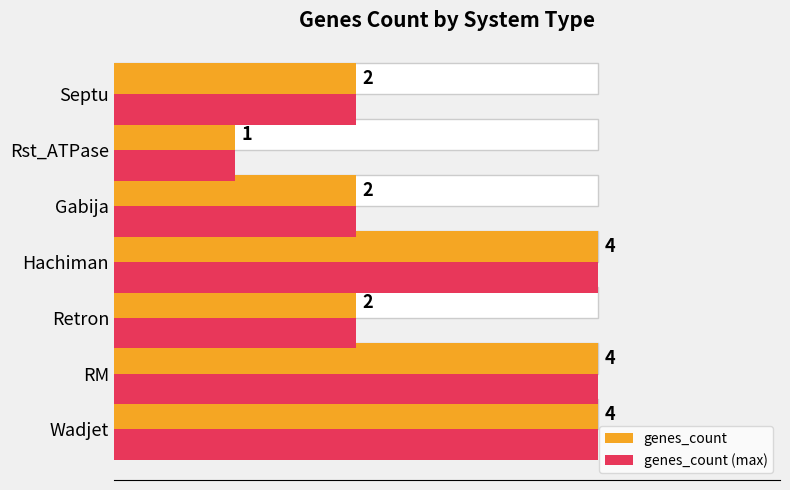

What is the difference between the second highest and second lowest values in the genes_count (max) series?

2